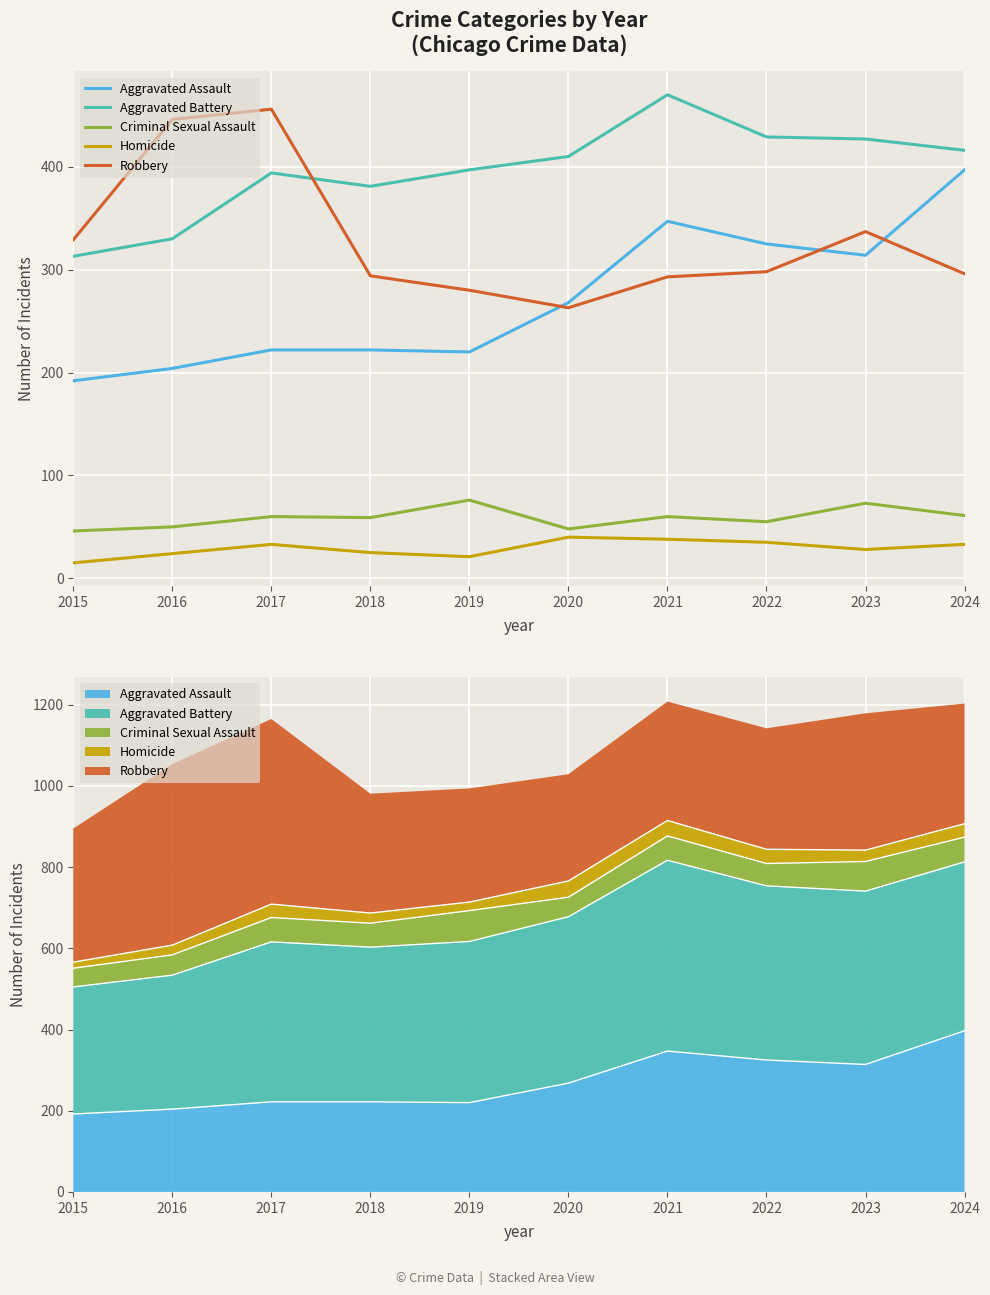

What is the difference between the highest and lowest values at 2015?

314